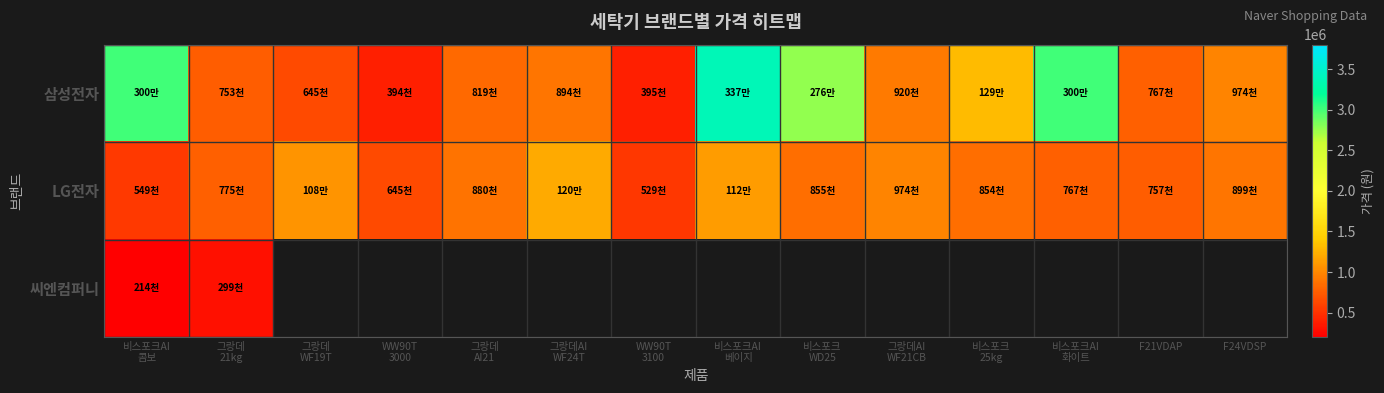

How many data points in 삼성전자 are above 920930?

6